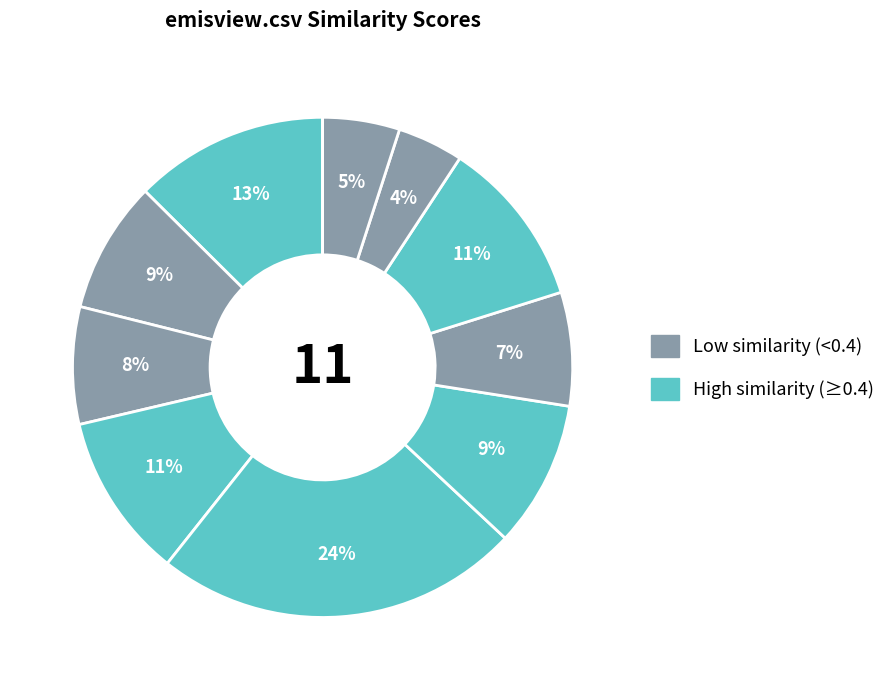

Count the number of slices in the pie.

11